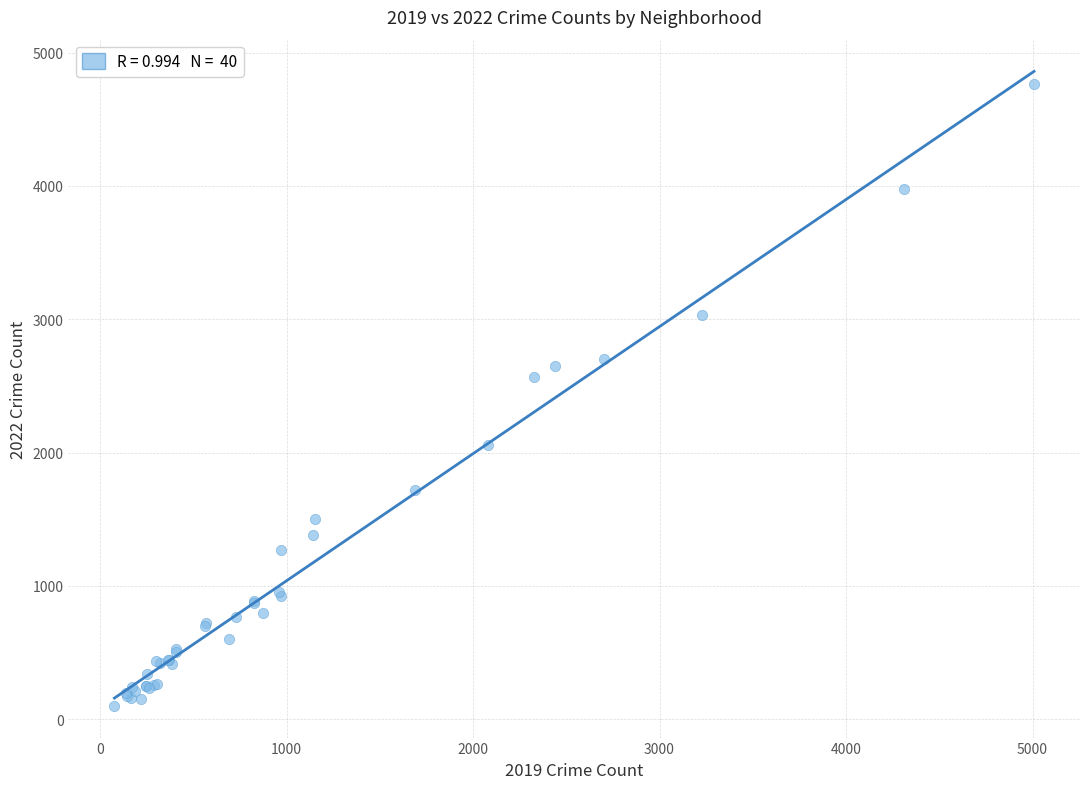

What Y value in the scatter plot is closest to 2430?

2566